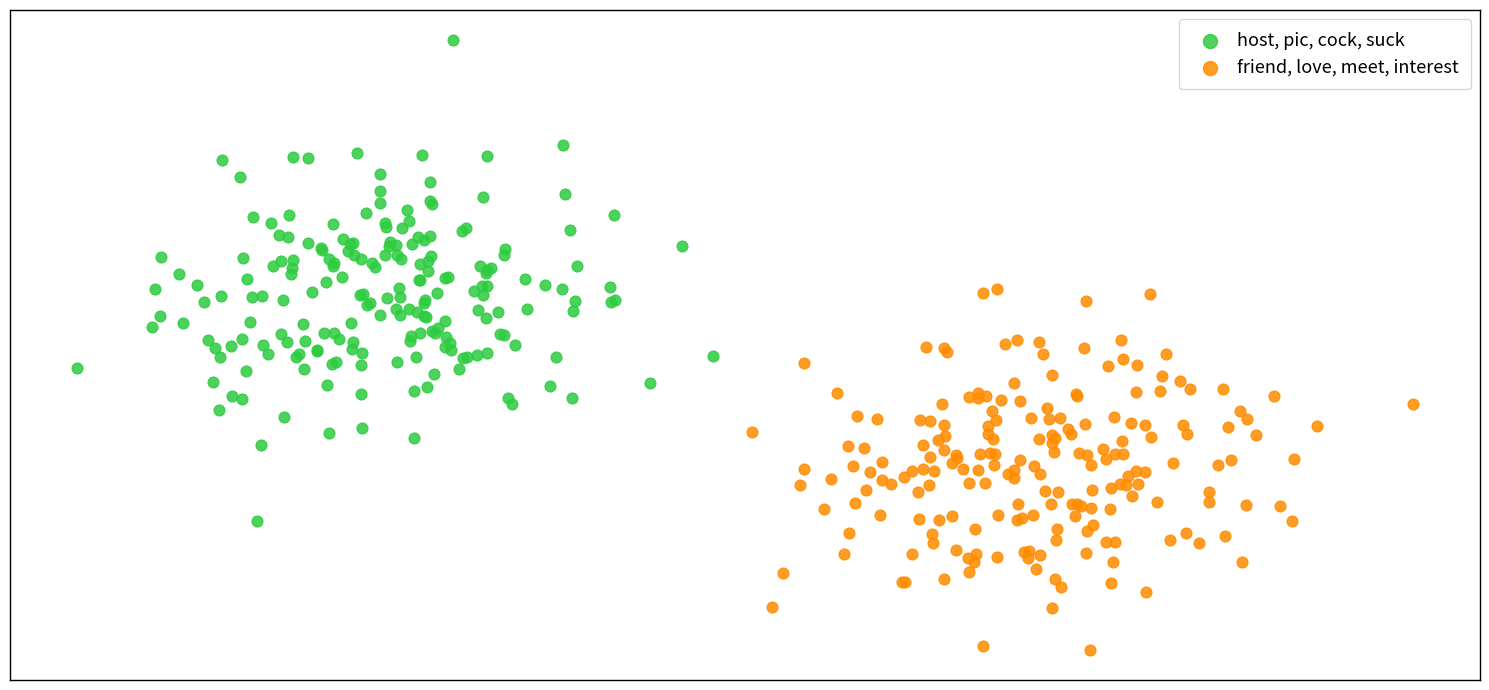

What are all the series names shown in the legend?

host, pic, cock, suck, friend, love, meet, interest